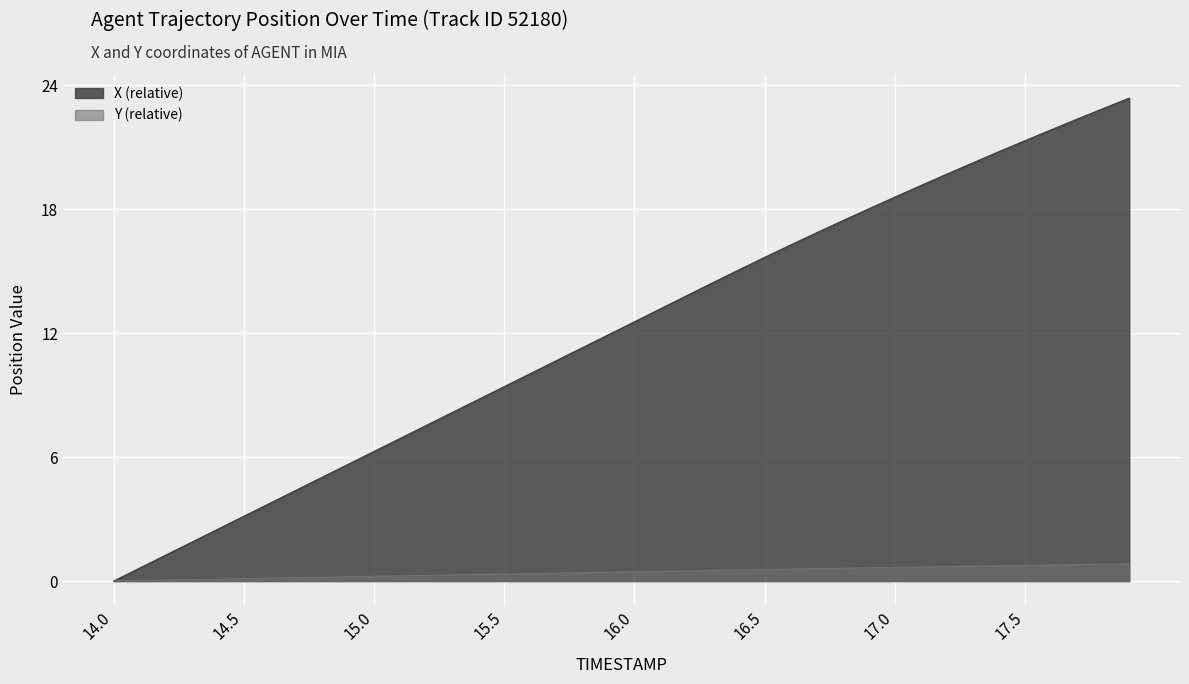

True or false: X and Y cross at least once.

False